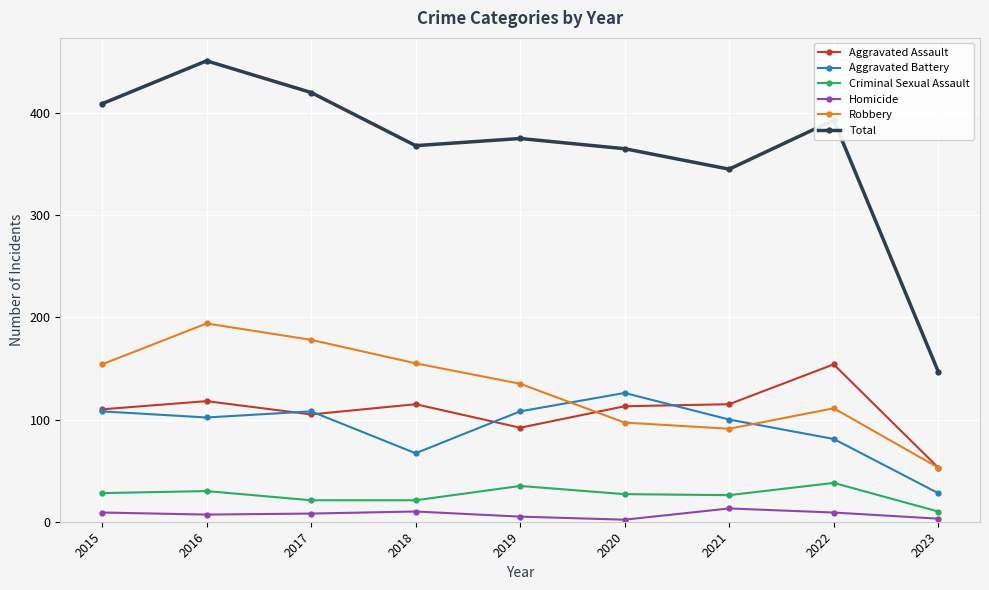

What is the highest value of the Criminal Sexual Assault series?

38